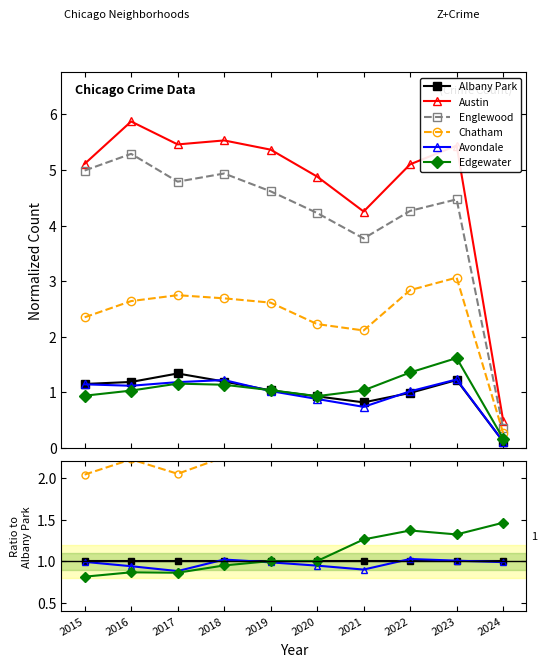

Is this an area chart (filled region under the line)?

No